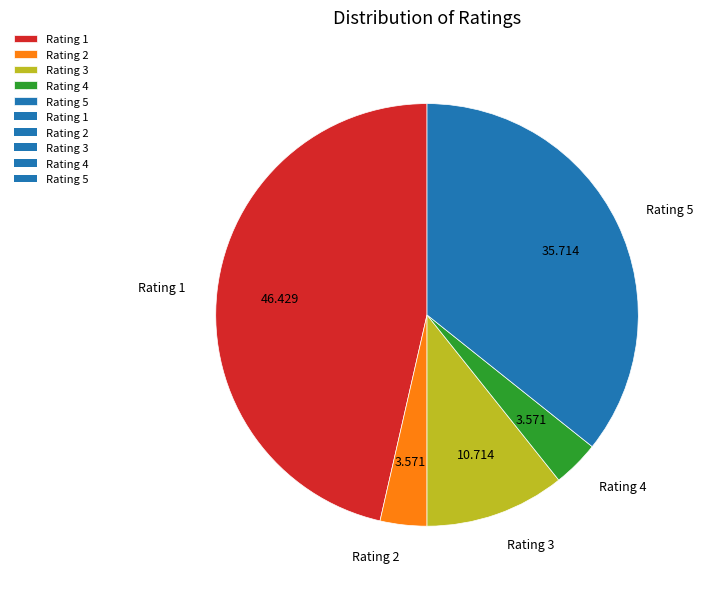

Do Rating 1 and Rating 5 together represent more than half of the pie?

Yes